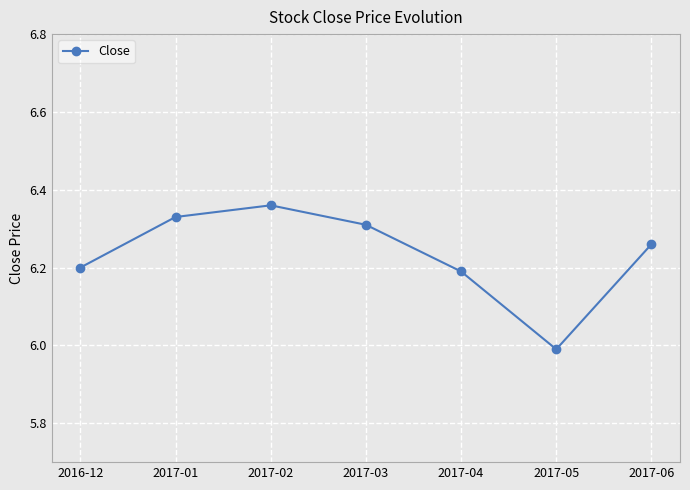

True or false: the data has more than 0 interior local peaks.

True